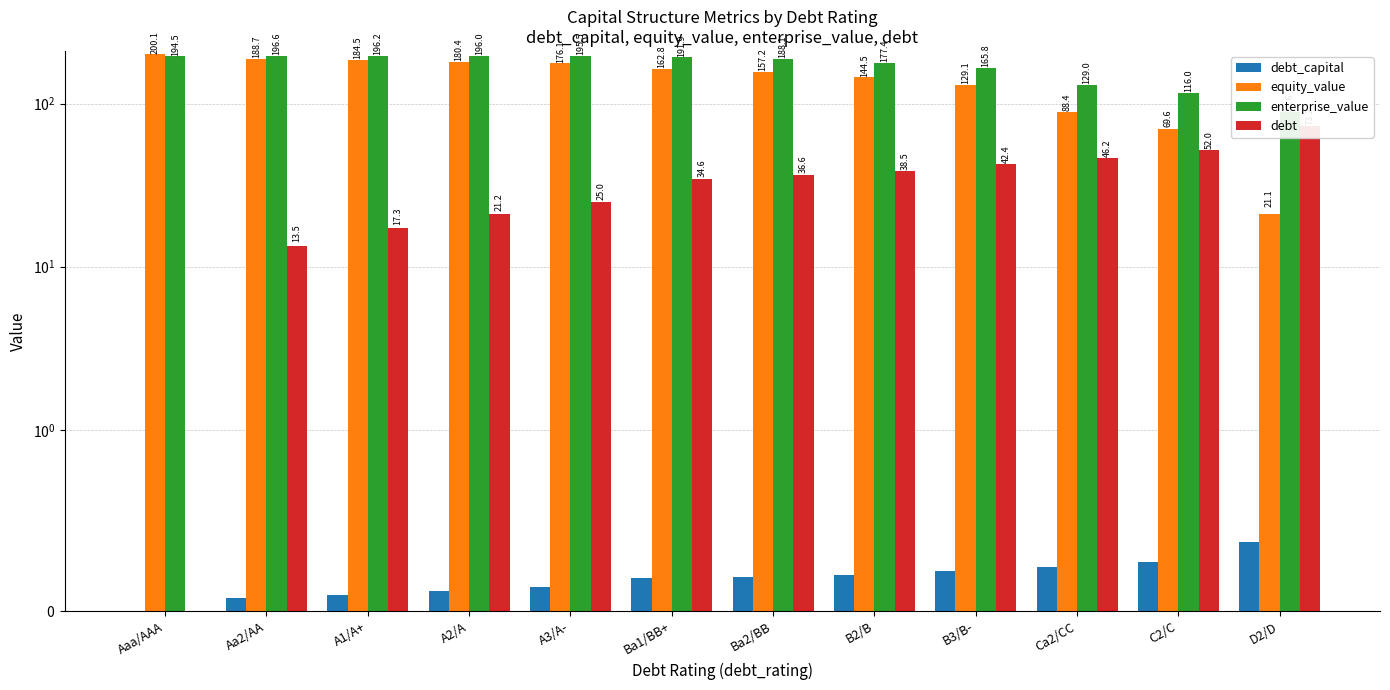

Which category has the highest value in the enterprise_value series?

Aa2/AA